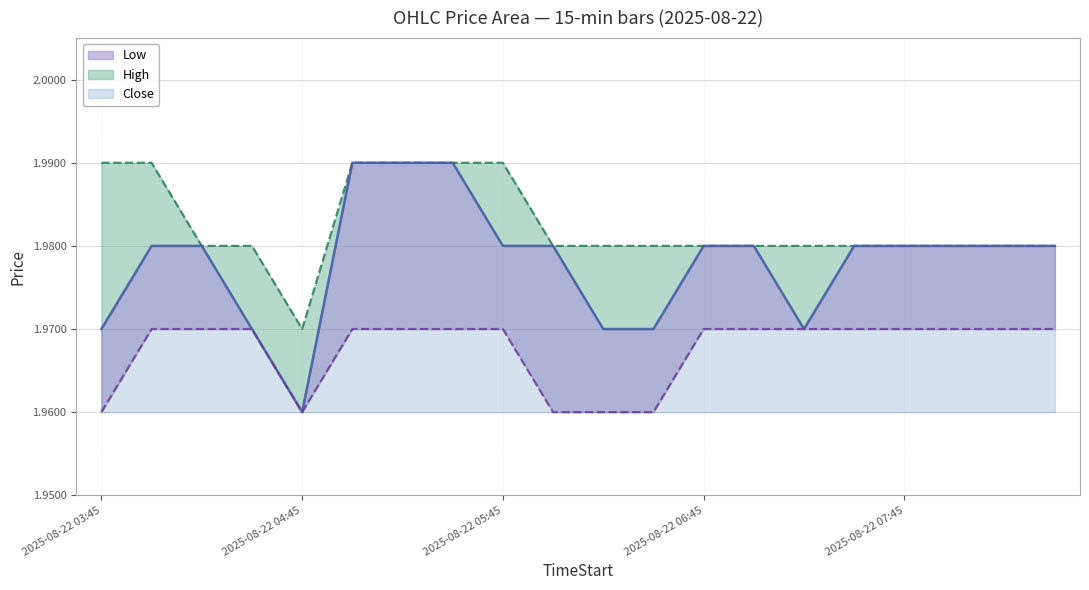

What is the total value across all series at 2025-08-22 07:30?

5.9